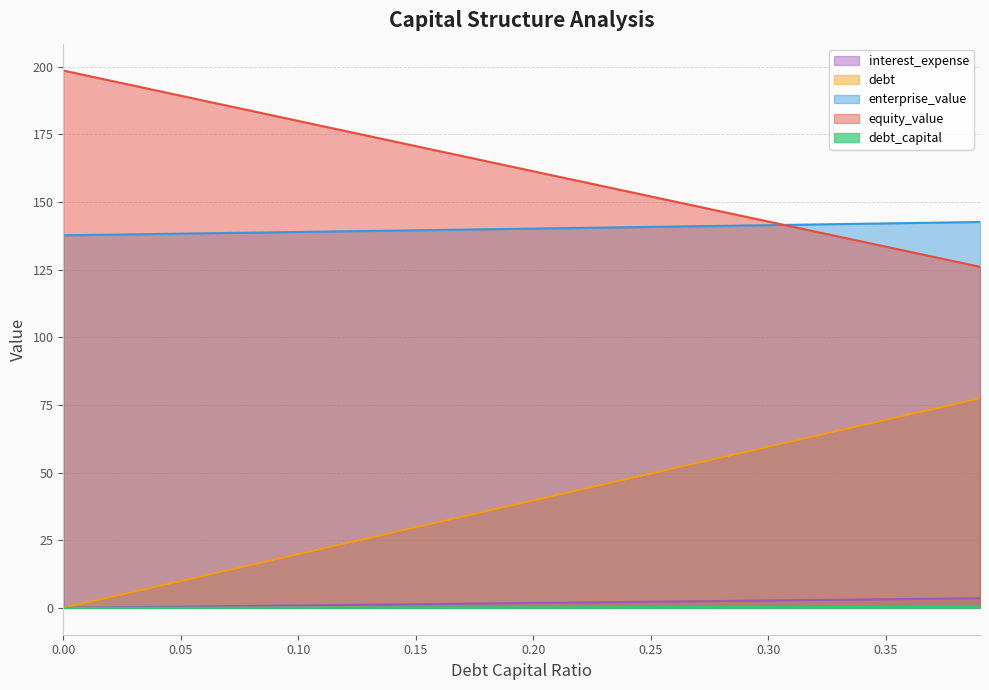

Does the chart have visible grid lines?

Yes